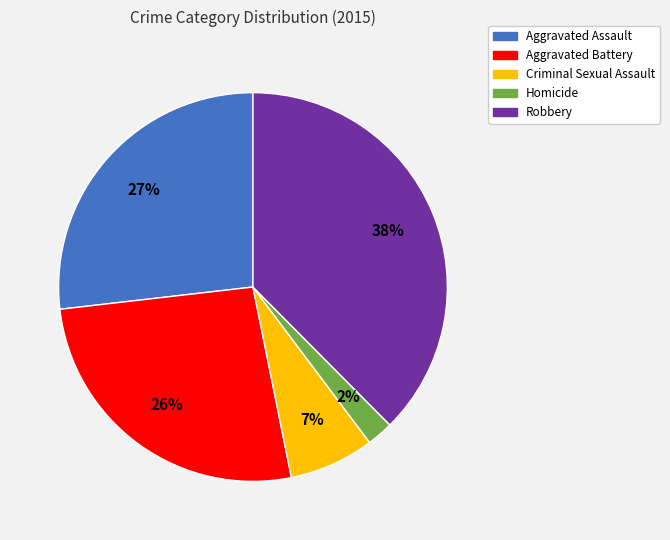

Which has a higher value, Homicide or Criminal Sexual Assault?

Criminal Sexual Assault